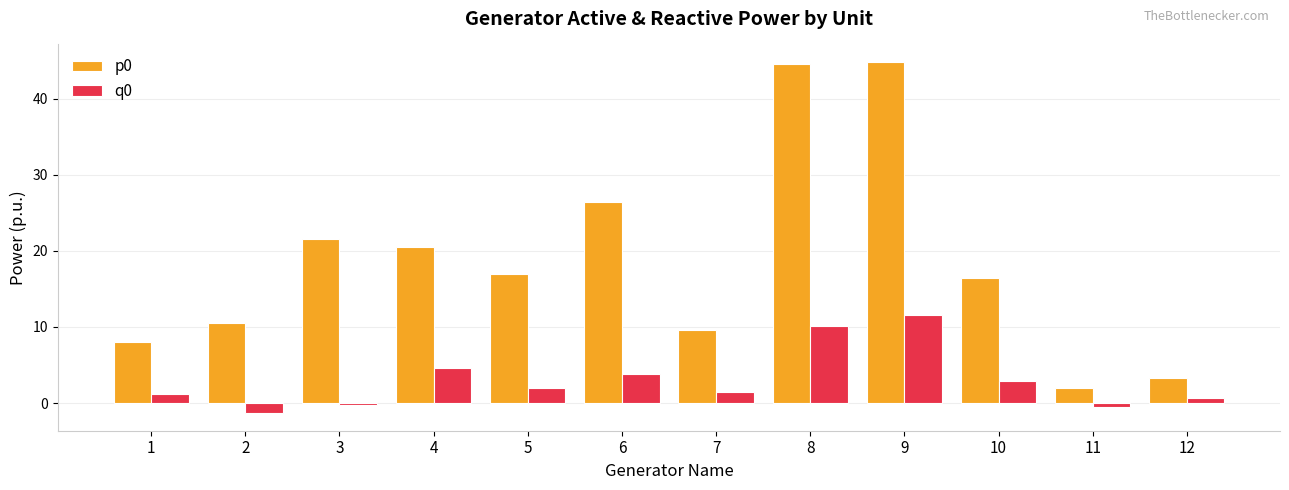

What is the total value across all series at 11?

1.5